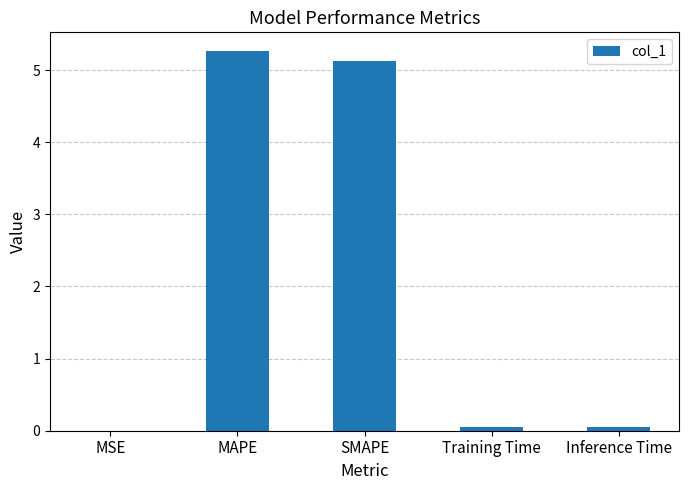

At which category does the chart reach its peak across all series?

MAPE